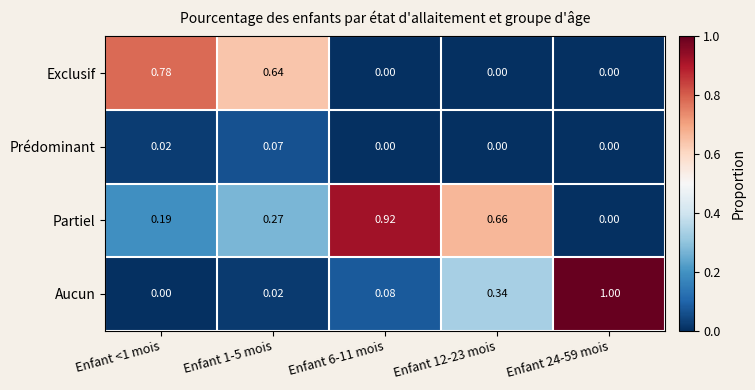

How many distinct data groups are displayed?

4